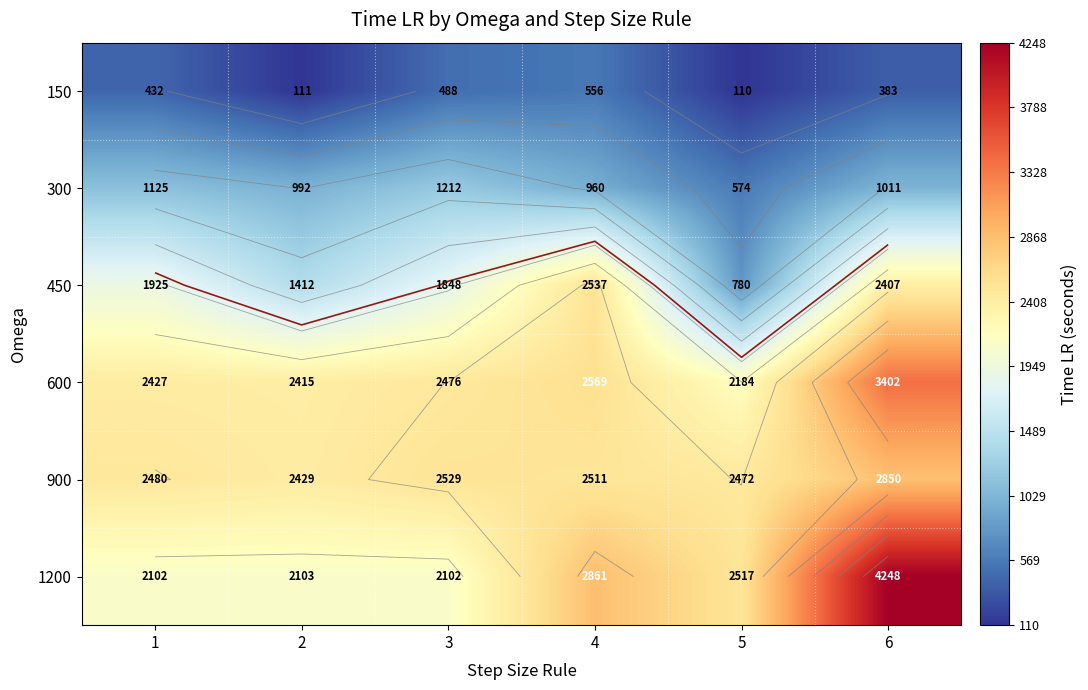

Where is 300 nearest to the value 893?

4